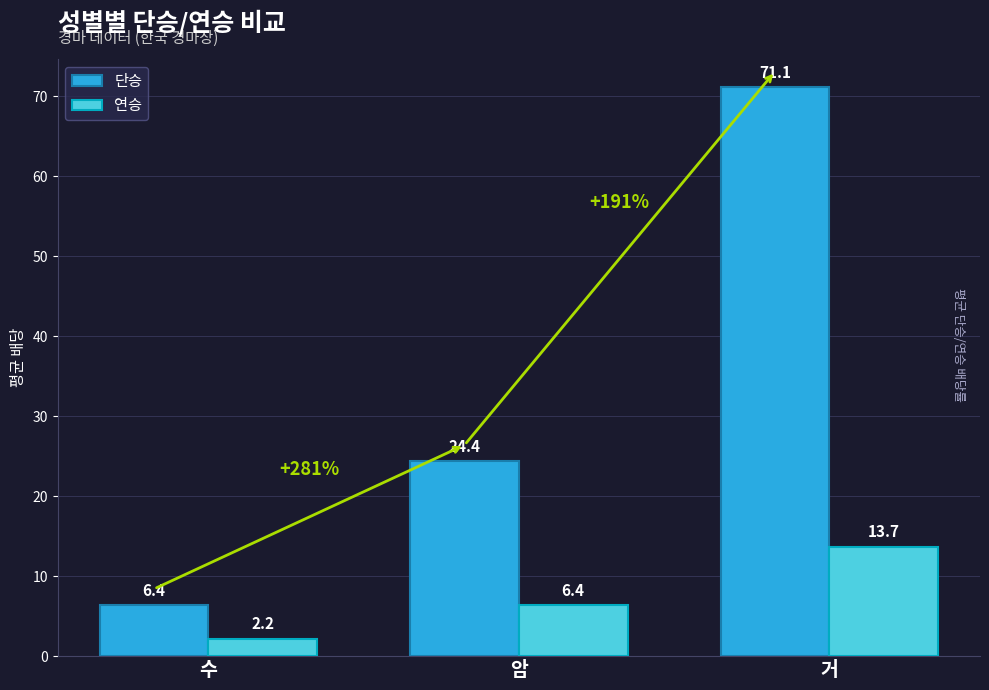

Which label corresponds to the largest value in the chart?

거